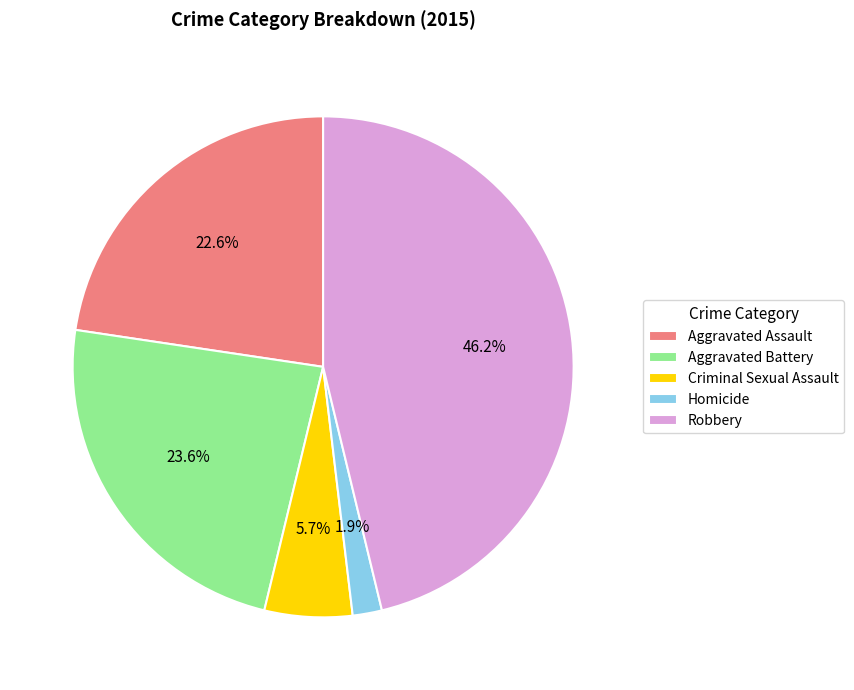

Rank the categories by value from lowest to highest.

Homicide, Criminal Sexual Assault, Aggravated Assault, Aggravated Battery, Robbery